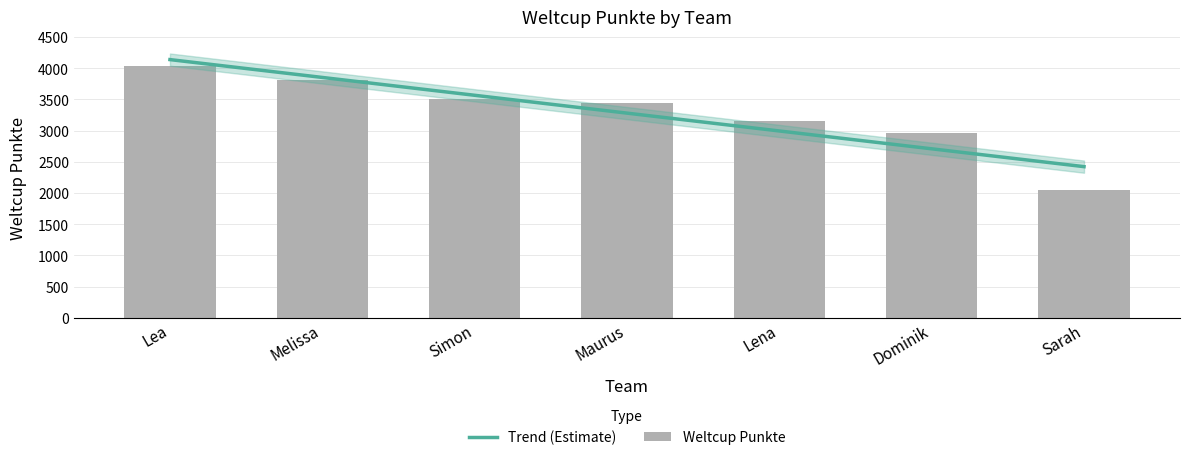

Reading left to right, extract all data points from this chart.

Trend (Estimate): 4139.1	3853.1	3567.1	3281.1	2995.1	2709.1	2423.1
Weltcup Punkte: 4030.0	3818.0	3509.0	3445.0	3158.0	2955.0	2053.0